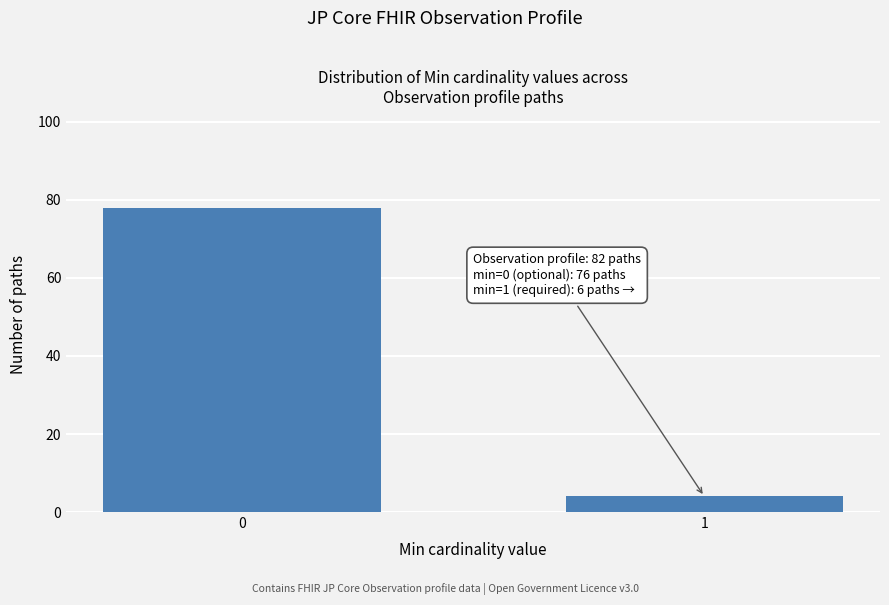

Reading left to right, extract all data points from this chart.

78	4